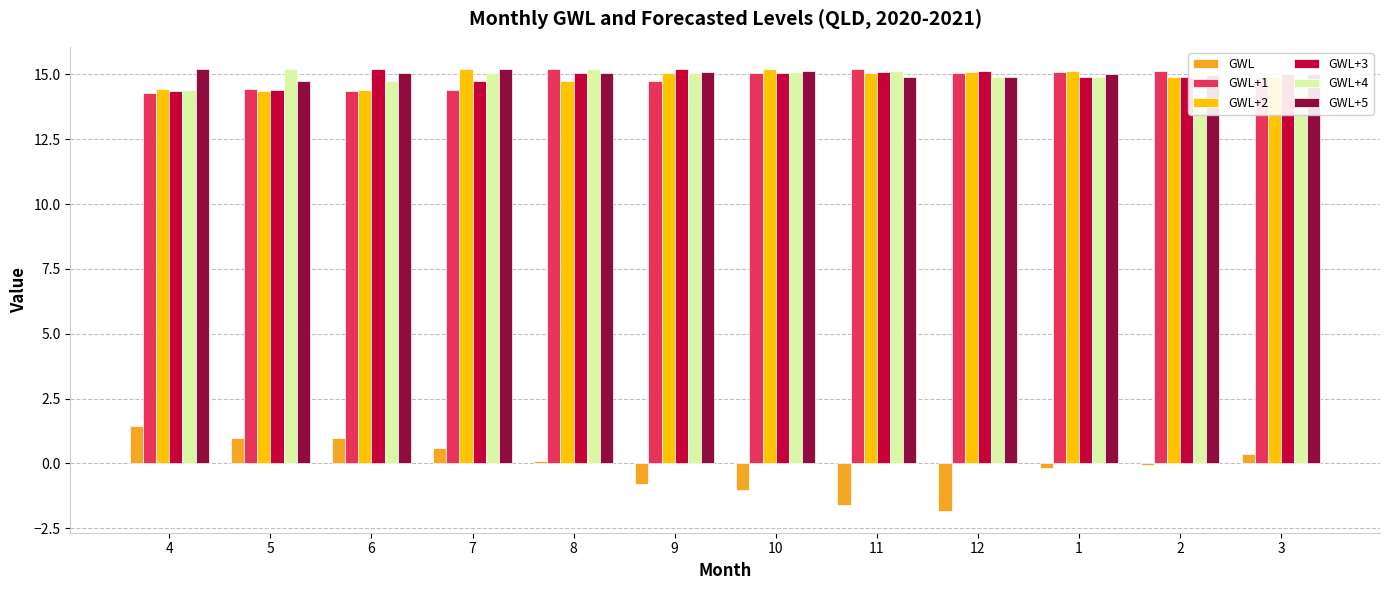

Where is GWL+5 nearest to the value 14?

5